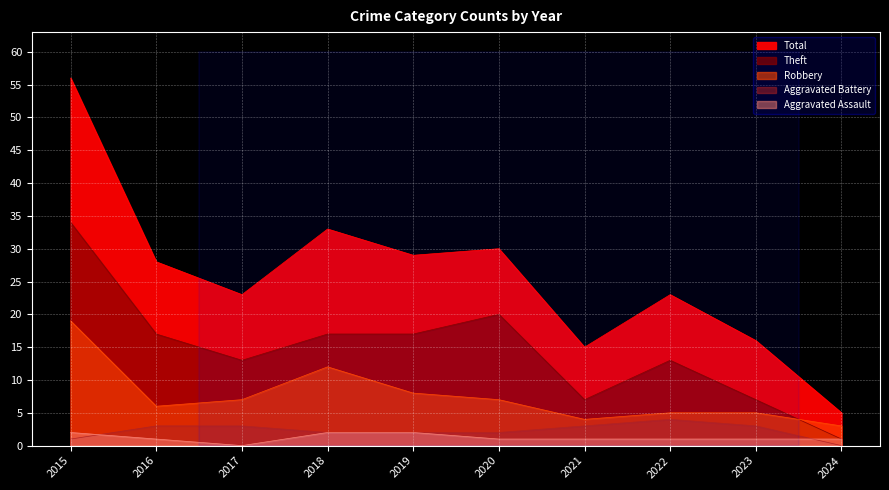

What is the difference between the second highest and minimum values in the Aggravated Assault series?

2